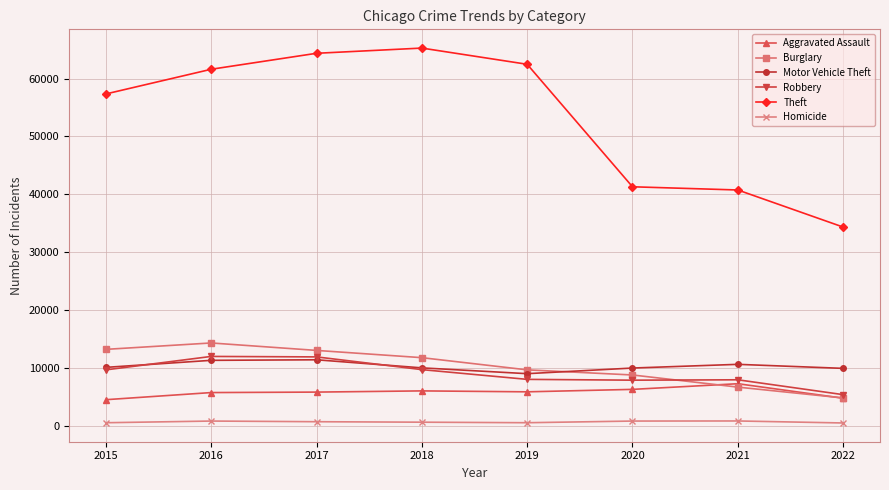

What is the difference between the second highest and second lowest values in the Robbery series?

4025